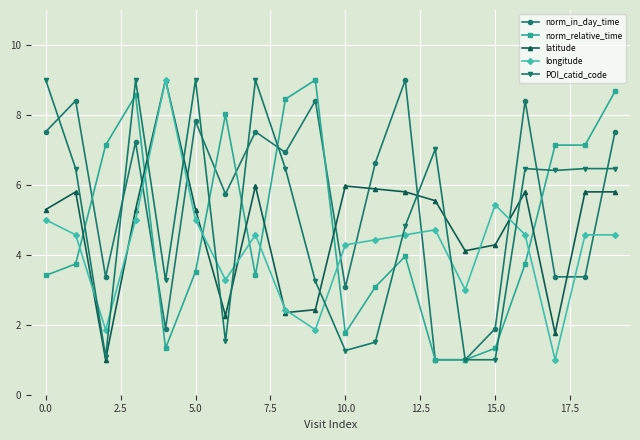

What is the greatest value displayed?

9.0